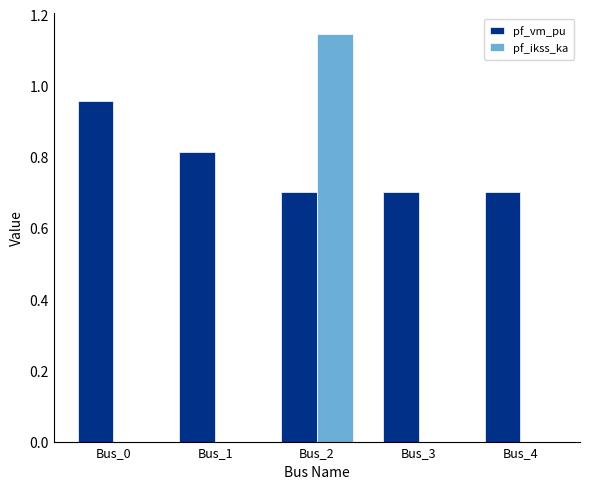

Which series changed the most between Bus_2 and Bus_3?

pf_ikss_ka